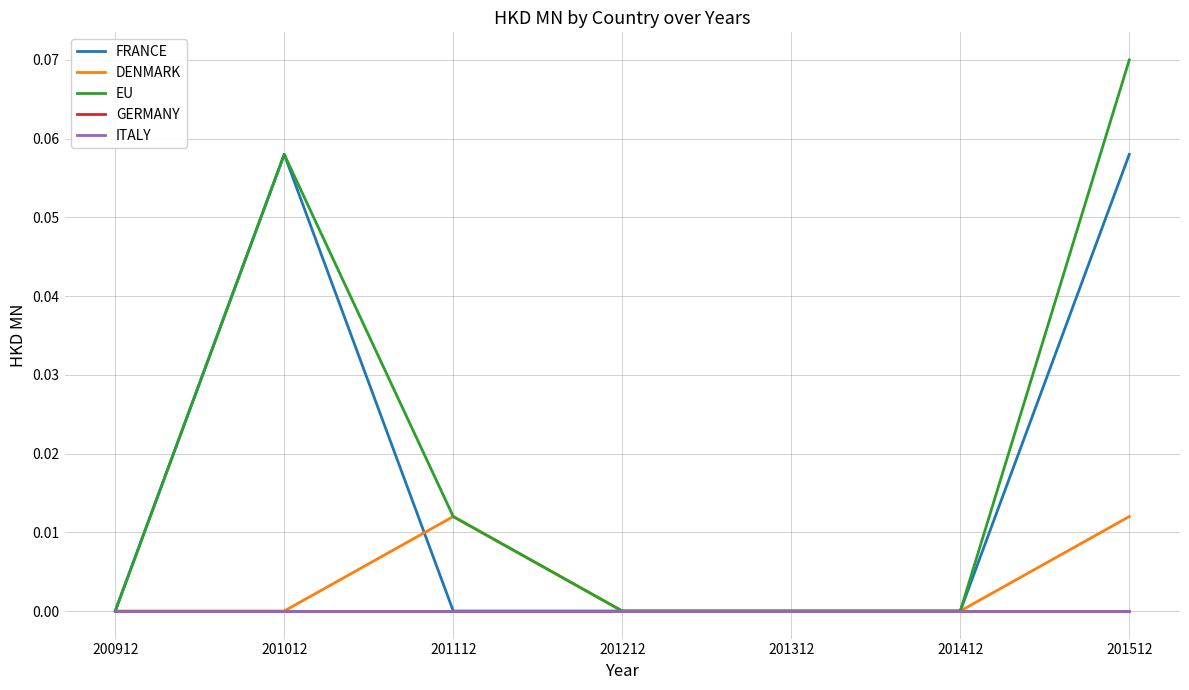

Is the value of FRANCE at 201312 greater than the value of GERMANY at 201212?

No